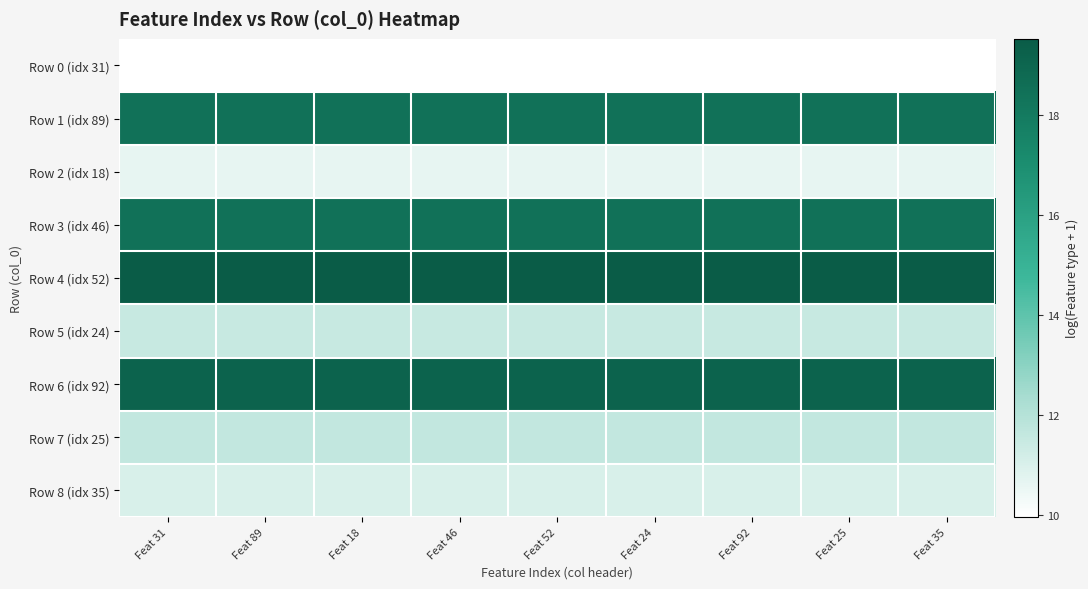

What is the smallest value displayed?

10.0